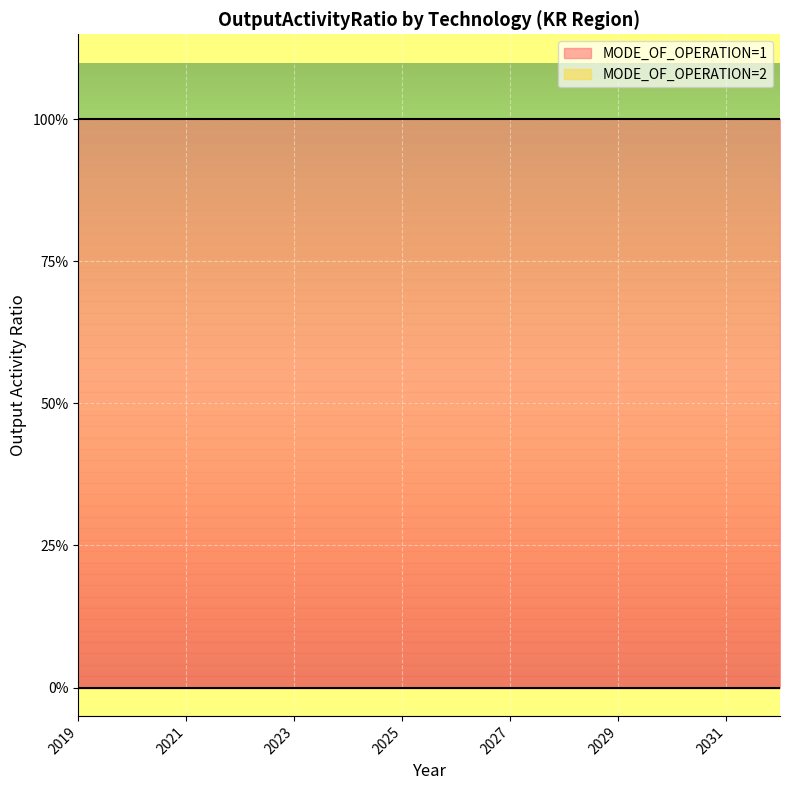

What are all the series names shown in the legend?

MODE_OF_OPERATION=1, MODE_OF_OPERATION=2